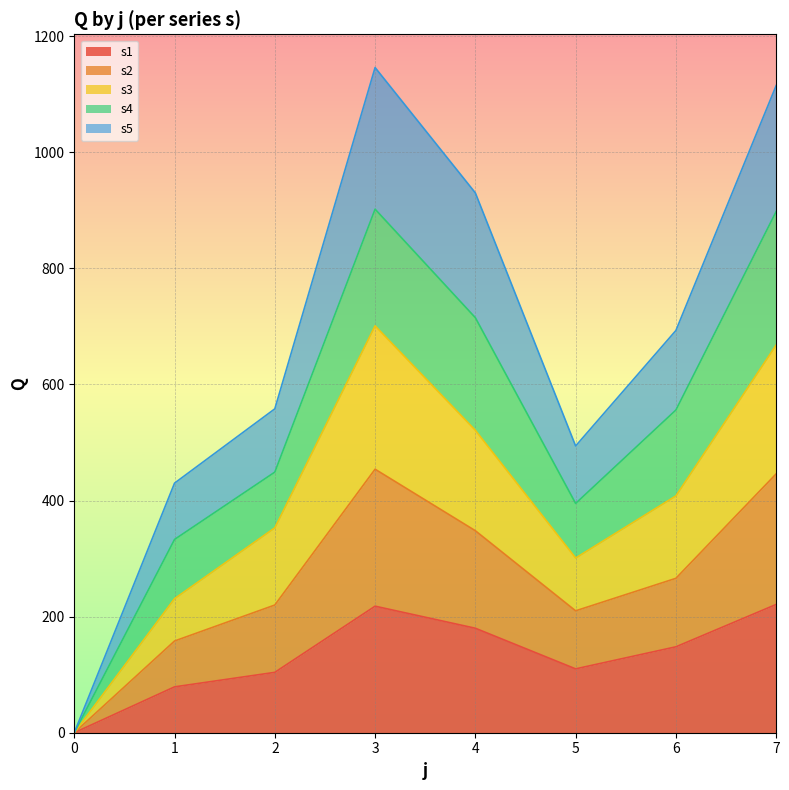

True or false: s3 and s2 cross at least once.

False